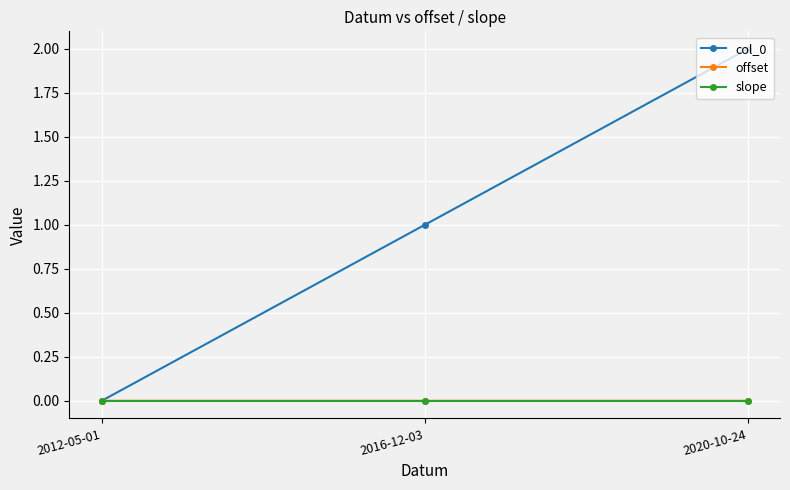

What position from the left is 2012-05-01?

1